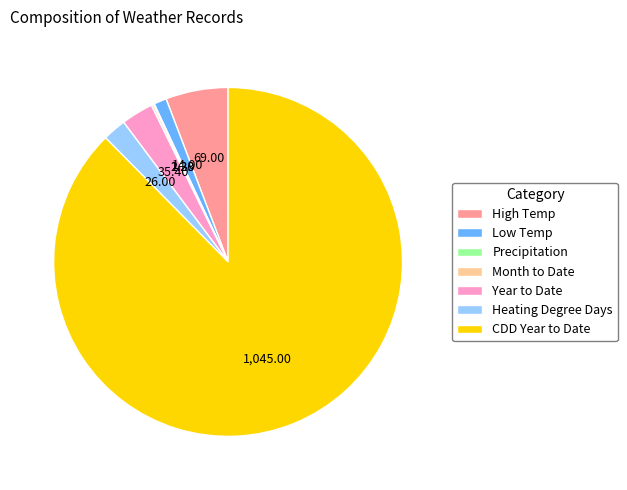

Is there a majority slice in this chart?

Yes